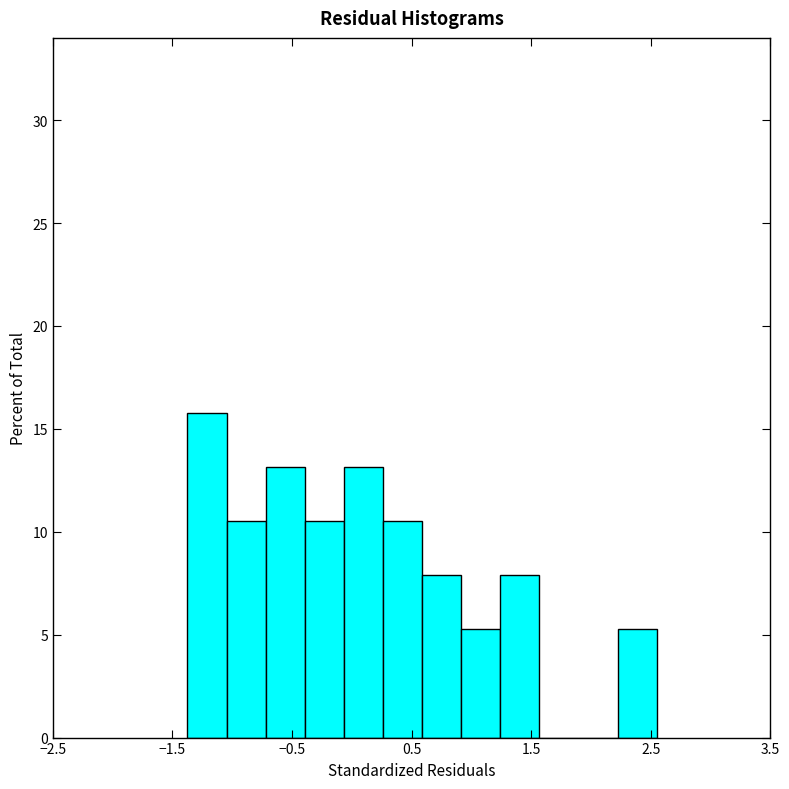

Around what value on the x-axis is the tallest bar? Give the approximate position of its centre, as read against the axis.

-1.2